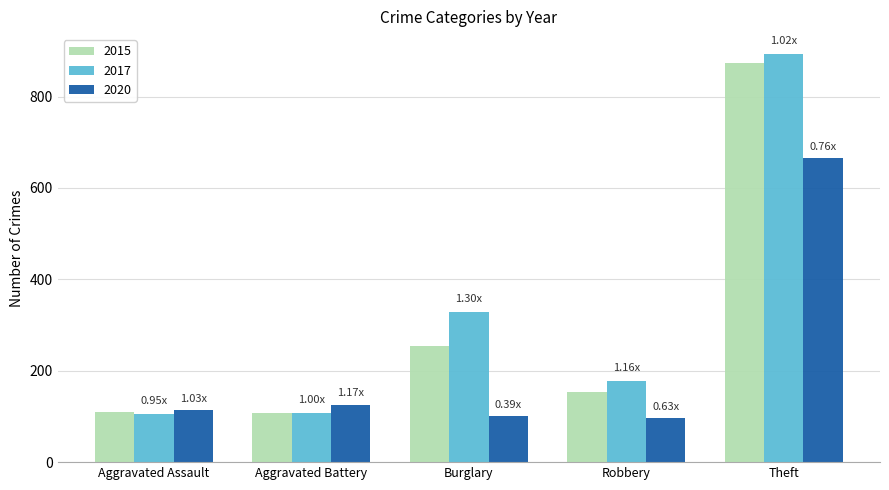

What is the minimum value for 2020?

97